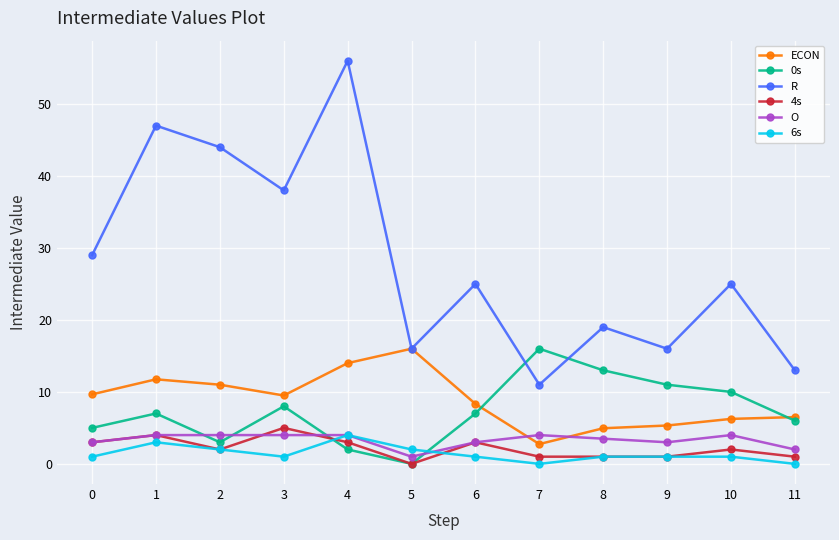

What is the difference between the highest and lowest values at 1?

44.0